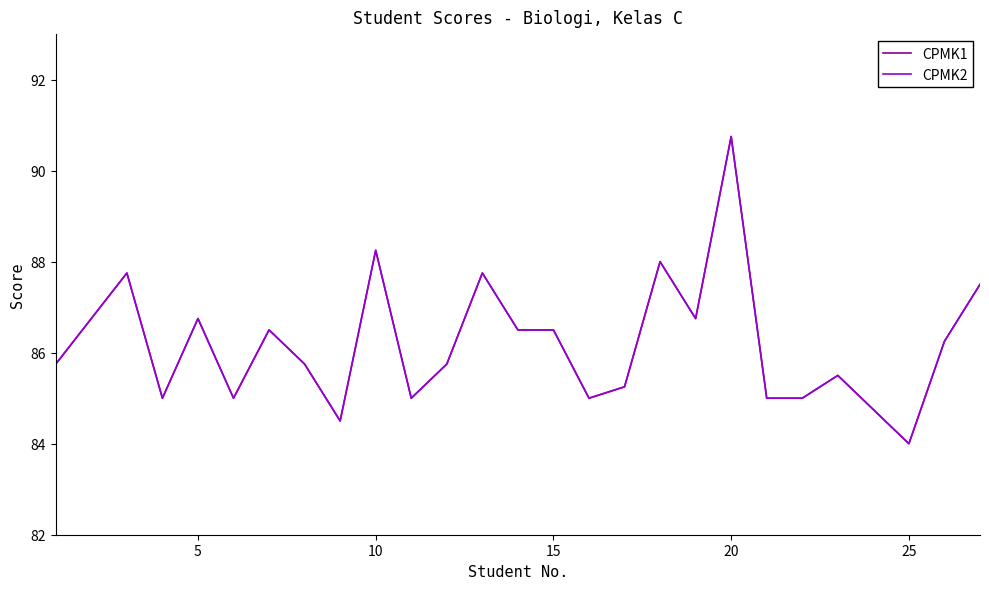

Reading right to left, what are all the values shown in this chart?

CPMK1: 87.5	86.2	84.0	84.8	85.5	85.0	85.0	90.8	86.8	88.0	85.2	85.0	86.5	86.5	87.8	85.8	85.0	88.2	84.5	85.8	86.5	85.0	86.8	85.0	87.8	86.8	85.8
CPMK2: 87.5	86.2	84.0	84.8	85.5	85.0	85.0	90.8	86.8	88.0	85.2	85.0	86.5	86.5	87.8	85.8	85.0	88.2	84.5	85.8	86.5	85.0	86.8	85.0	87.8	86.8	85.8